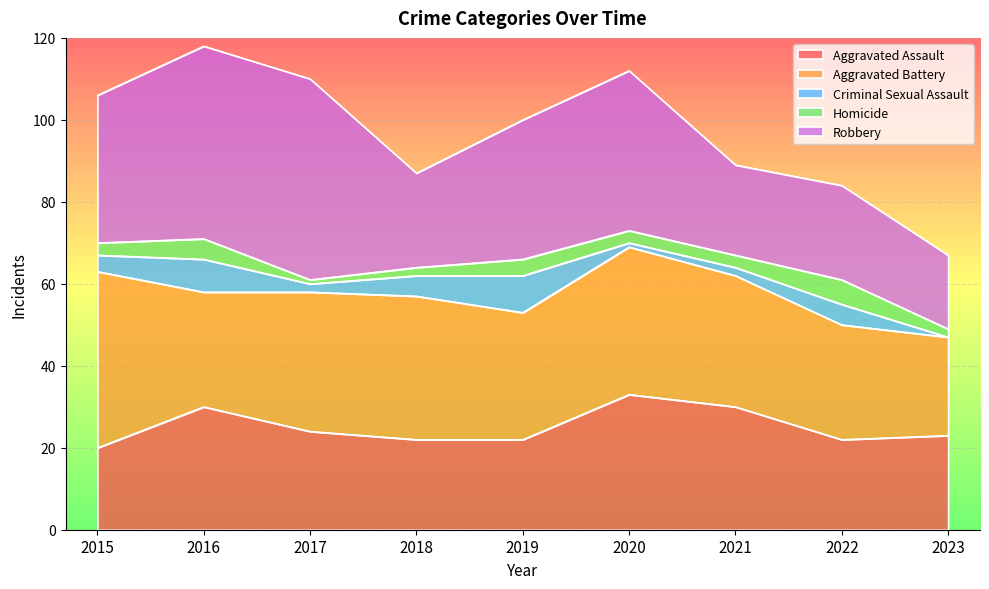

Which label corresponds to the smallest value in the chart?

2023